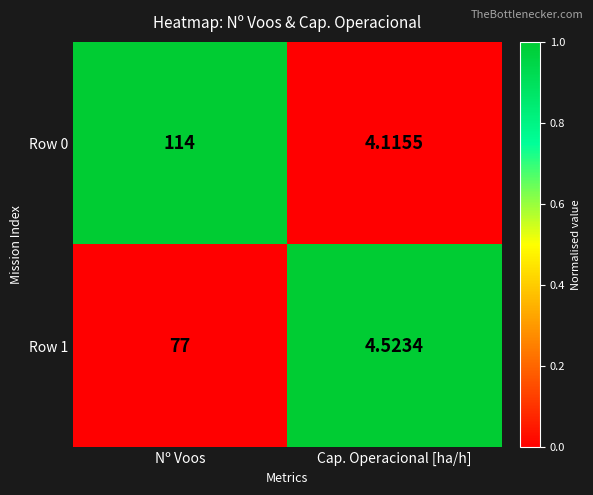

Which series has the widest spread of values?

Row 0